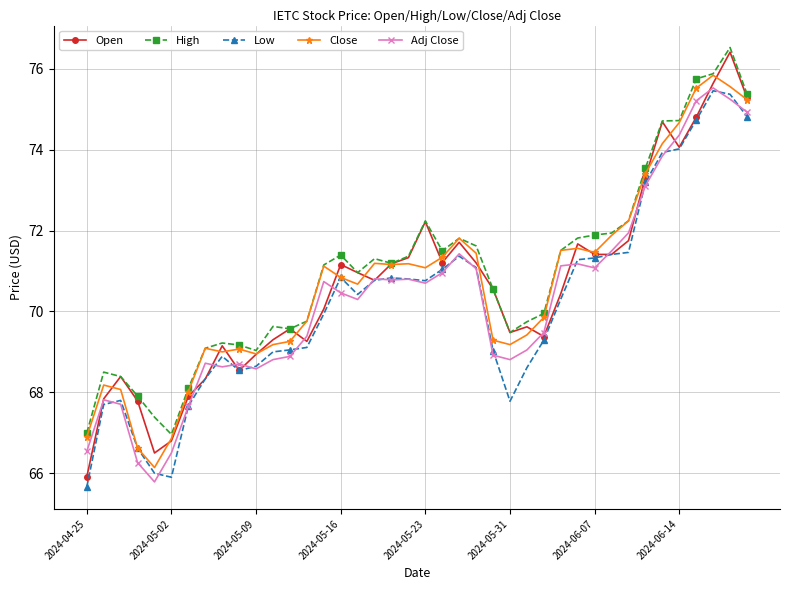

What is the highest value of the Close series?

75.8